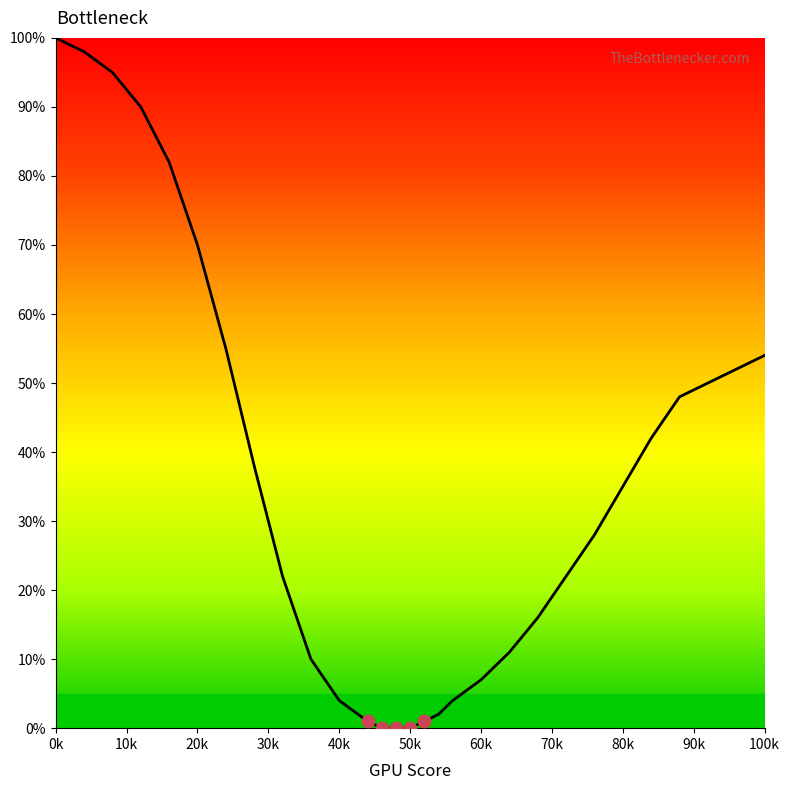

What is the greatest value displayed?

100